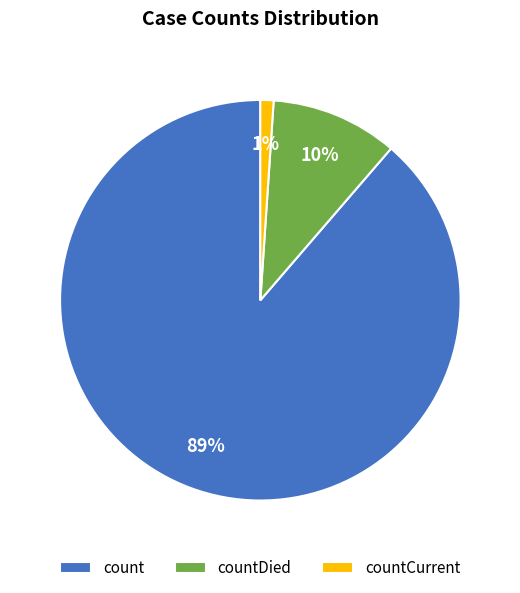

Does countCurrent account for over 50% of the chart?

No